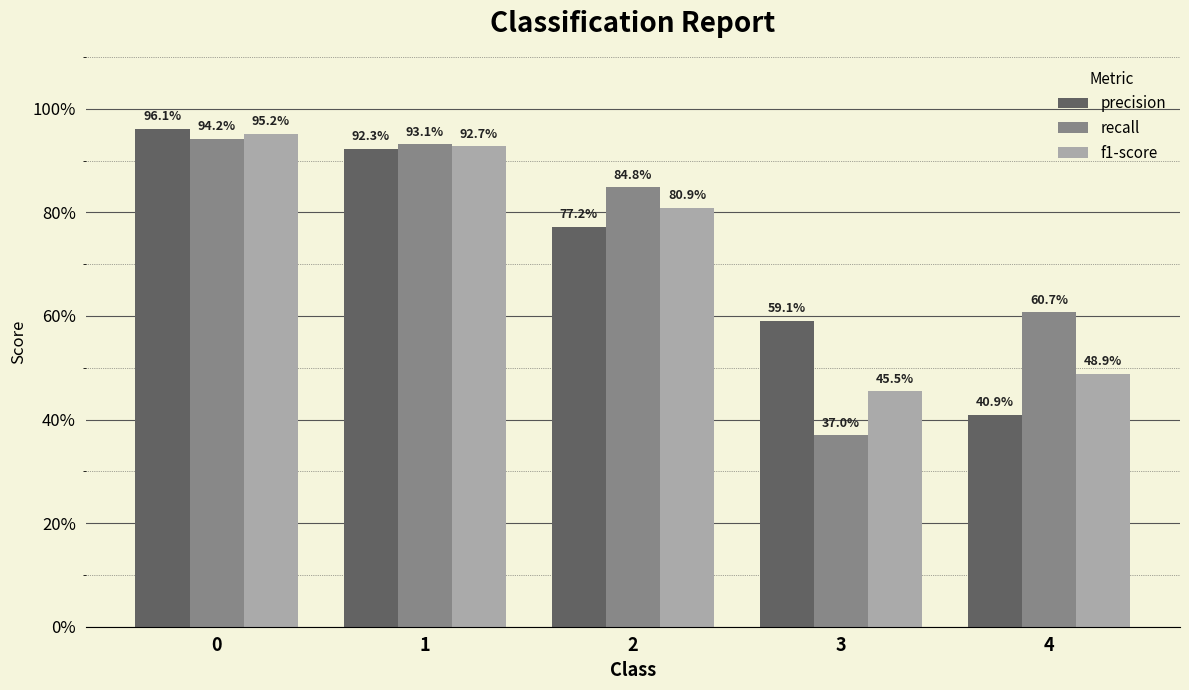

What is the average value of the f1-score series?

0.7